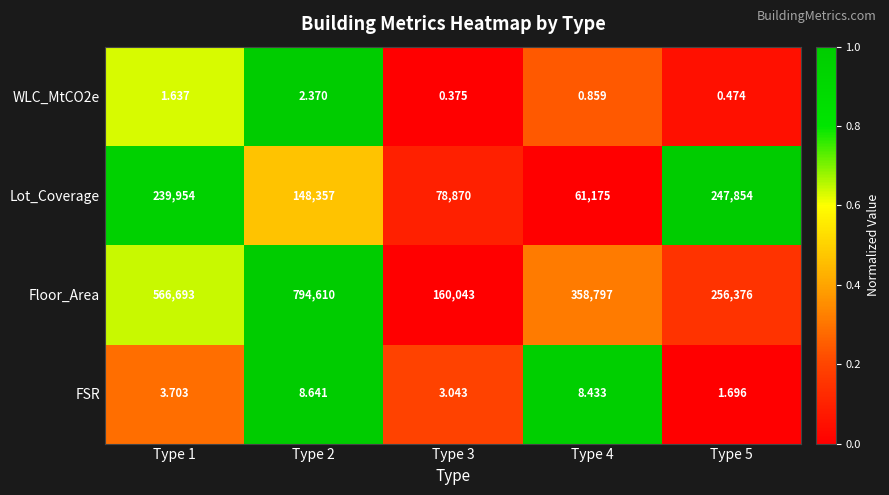

Count the number of data series in this chart.

4